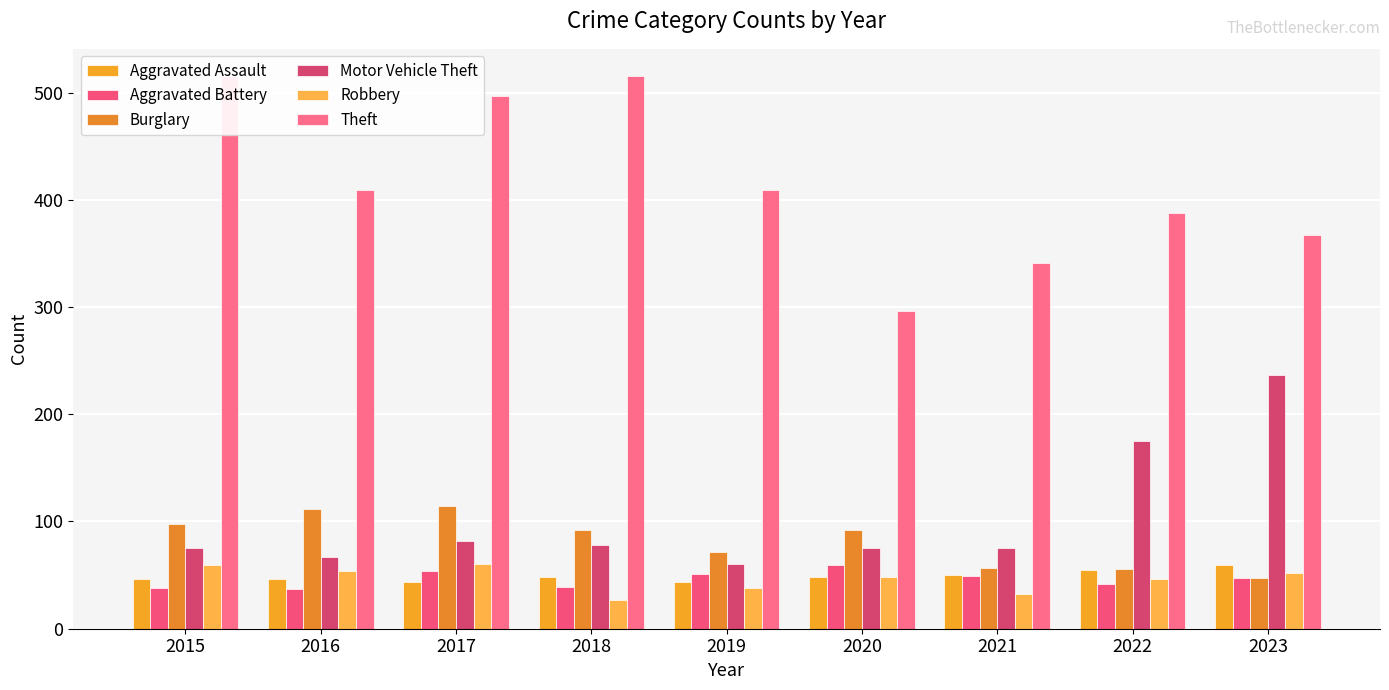

What is the spread (max minus min) of values at 2017?

453